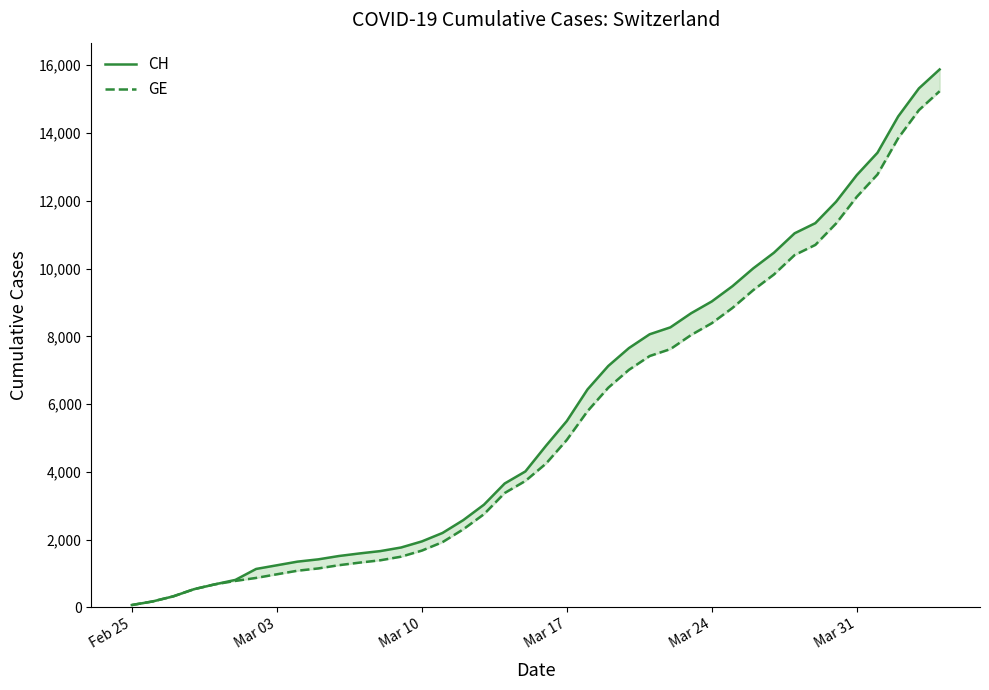

What is the total value across all series at Mar 17?

10445